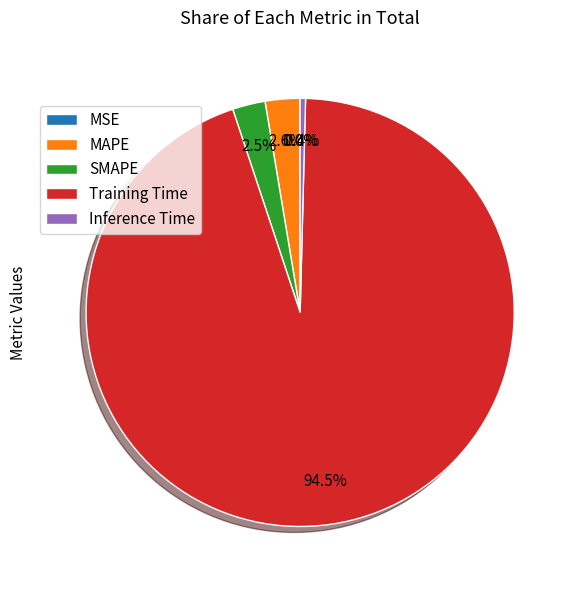

To the nearest percent, what is the difference between the largest and smallest slice percentages?

94%